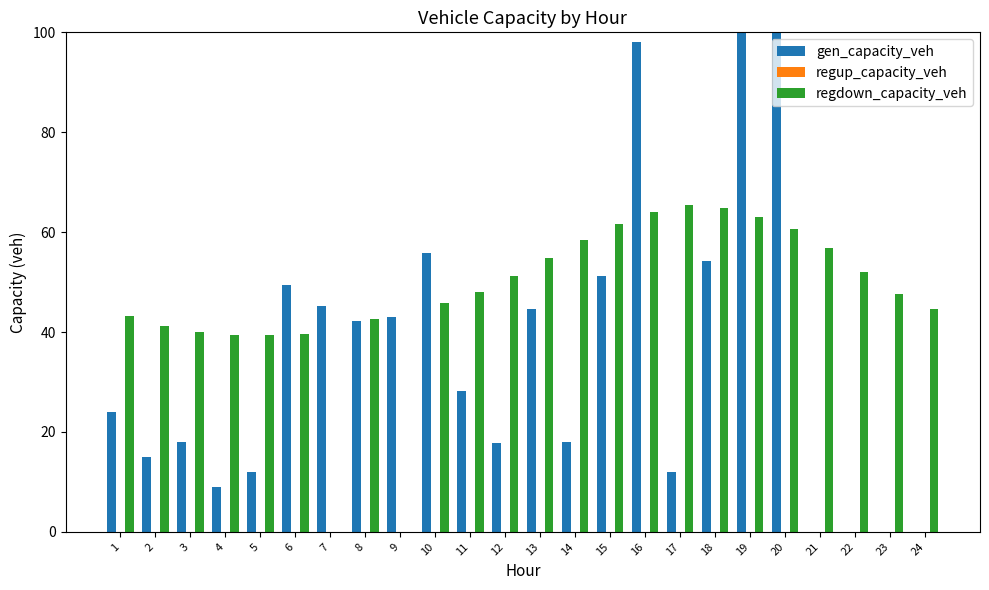

Between 9 and 16, which series saw the biggest shift?

regdown_capacity_veh